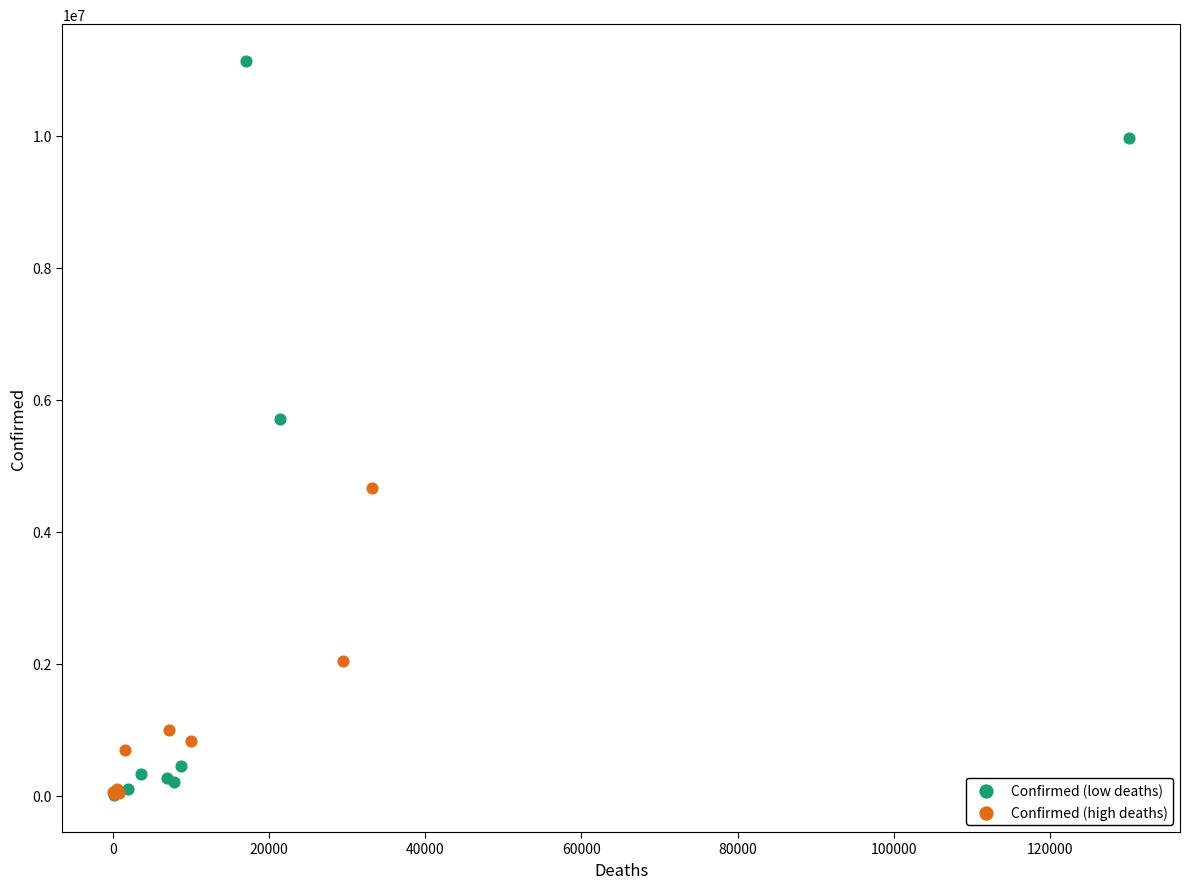

Which series has the widest spread of Y values?

Confirmed (low deaths)